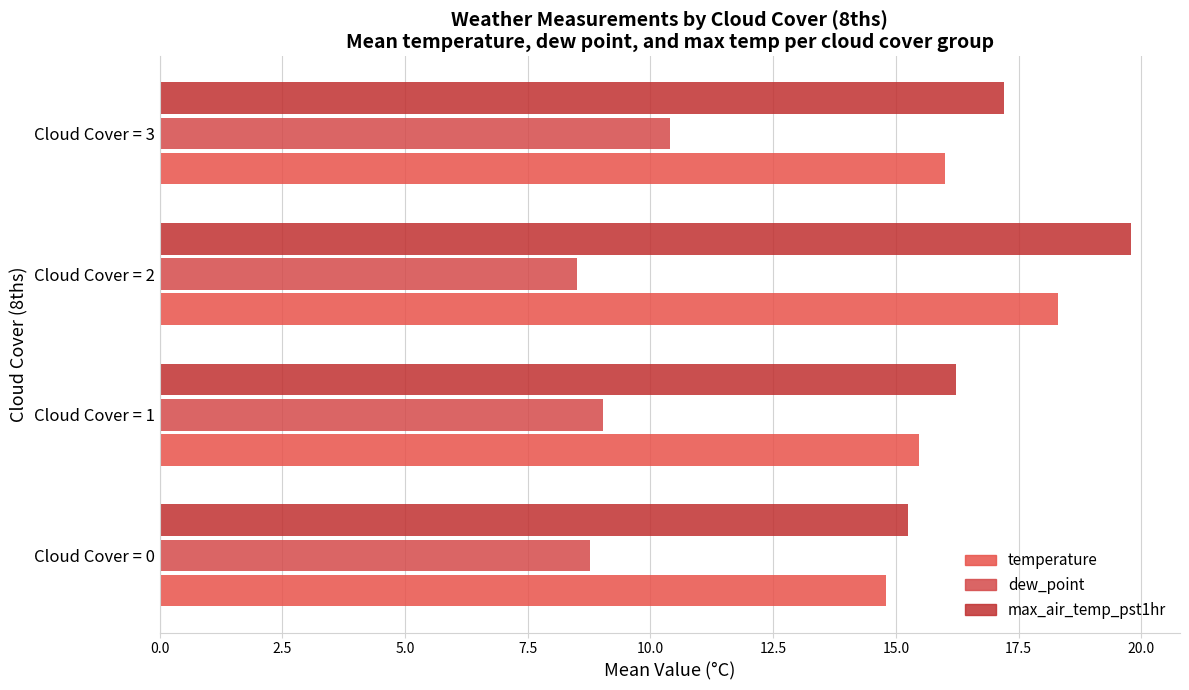

How many series are shown in this chart?

3